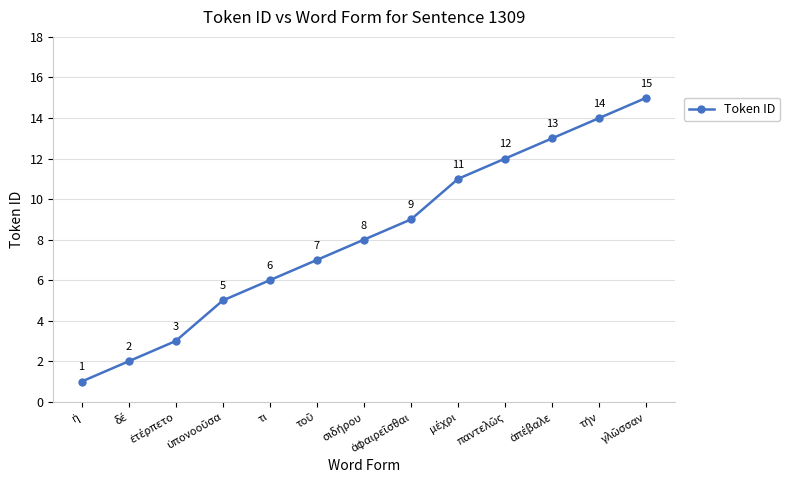

What is the value of the 10th point from the left?

12